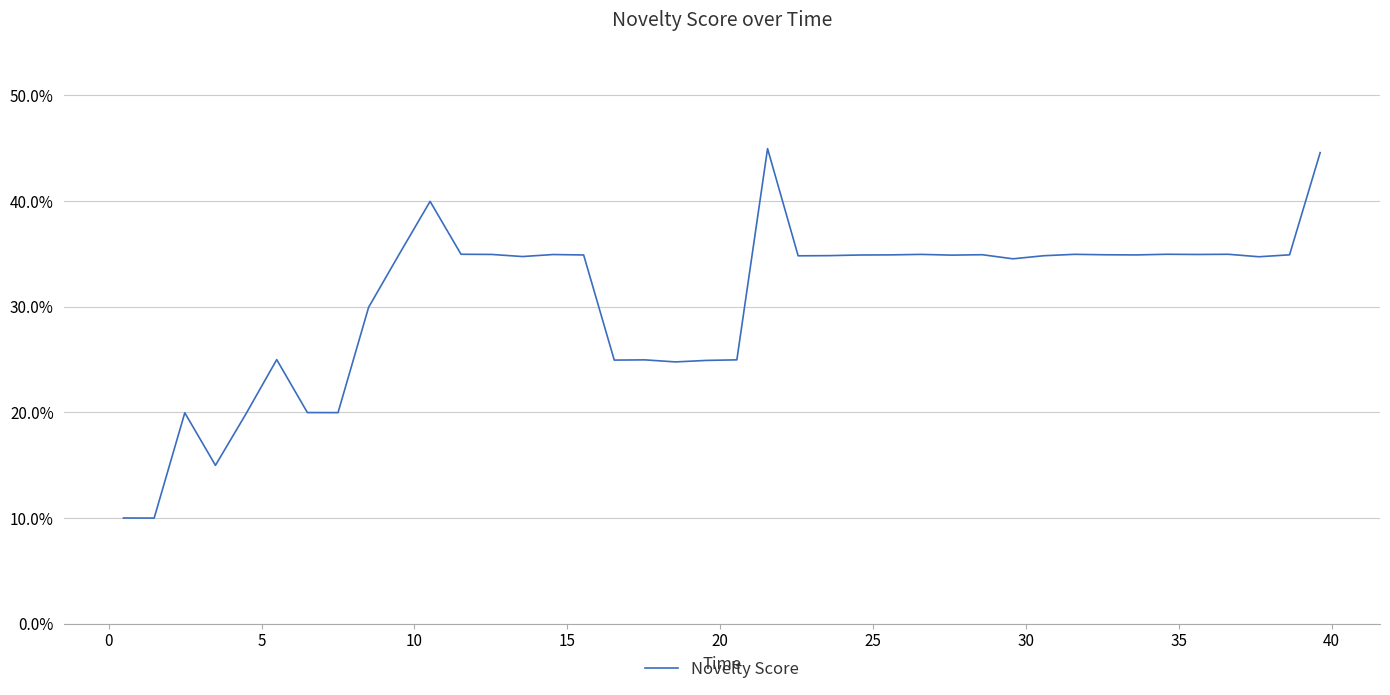

Is this an area chart (filled region under the line)?

No